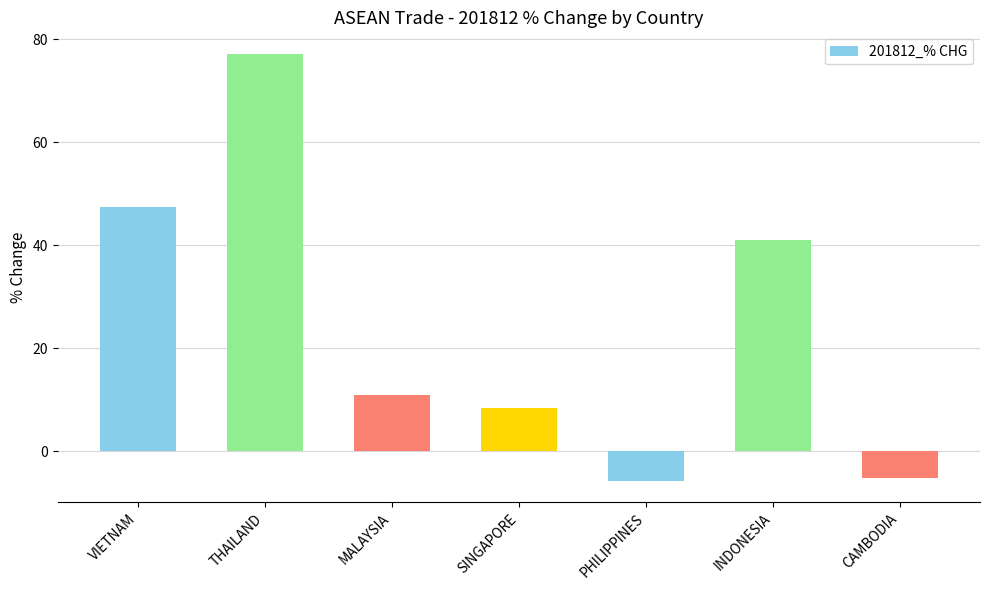

What is the label of the 3rd bar from the left?

MALAYSIA